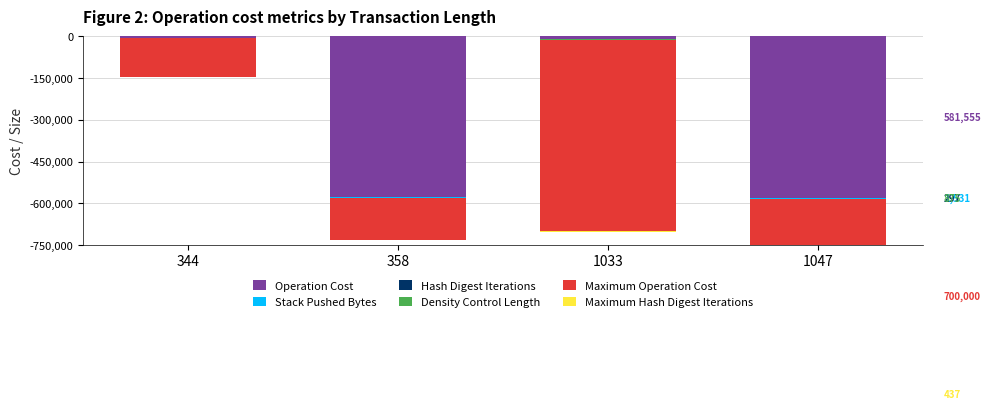

Which category has the lowest value in the Maximum Operation Cost series?

1047